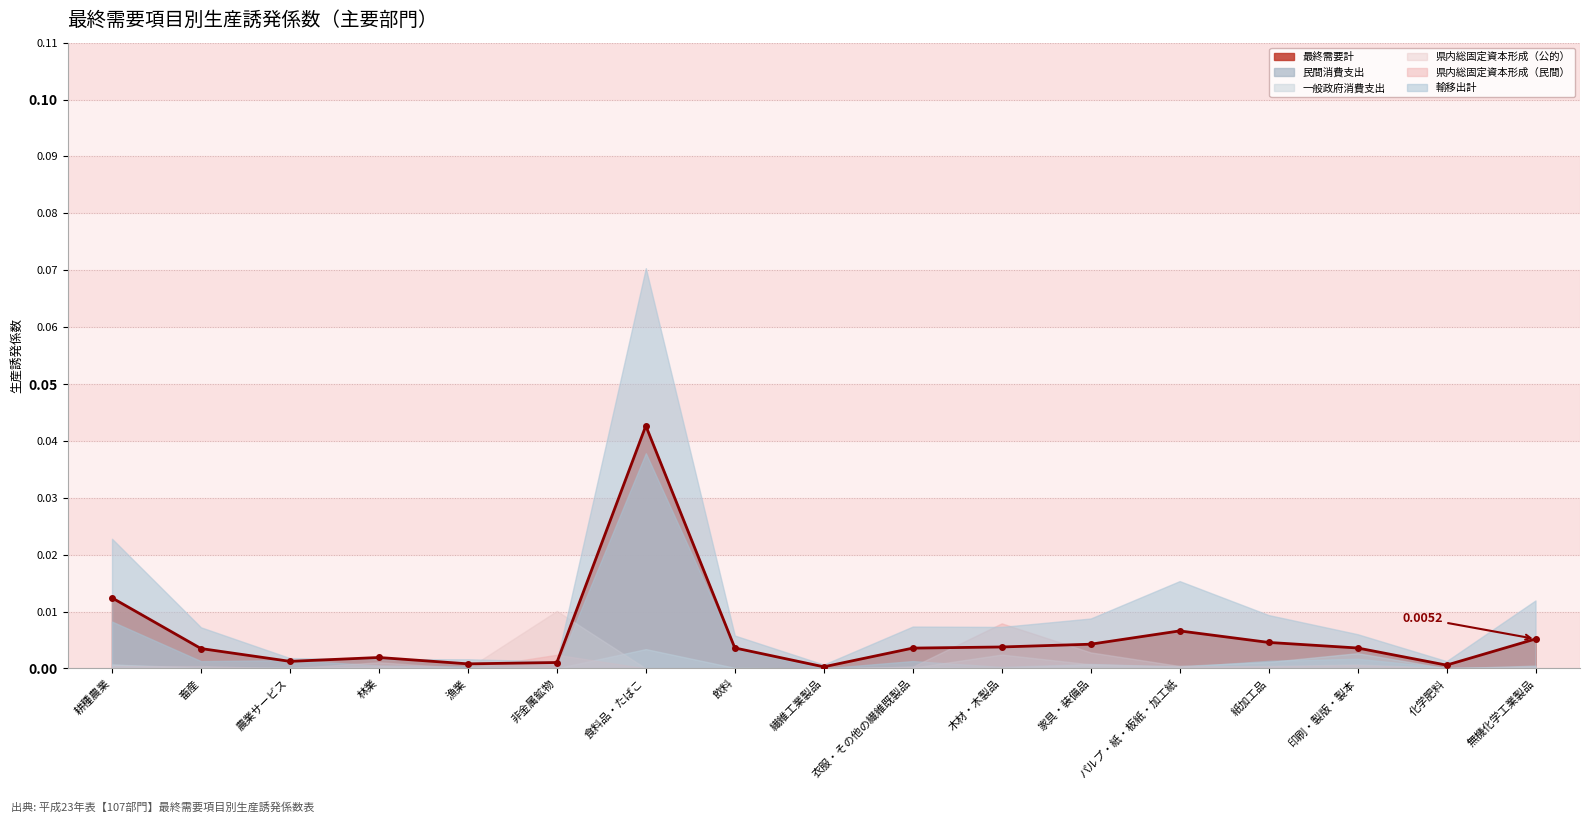

What are all the series names shown in the legend?

最終需要計, 民間消費支出, 一般政府消費支出, 県内総固定資本形成（公的）, 県内総固定資本形成（民間）, 輸移出計